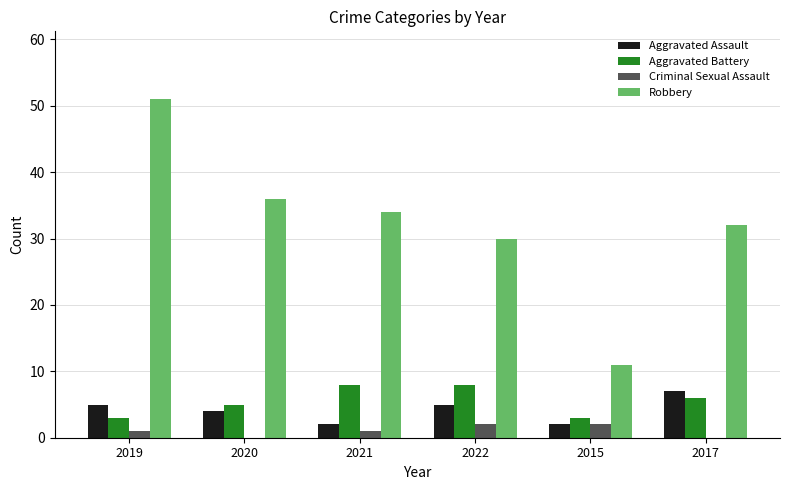

How many Aggravated Assault values are between 2 and 5?

5